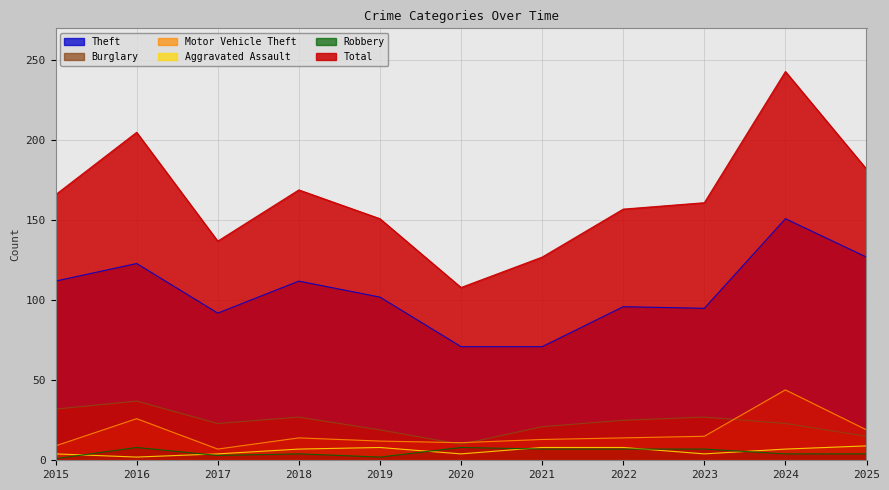

Reading left to right, extract all data points from this chart.

Theft: 2015=112	2016=123	2017=92	2018=112	2019=102	2020=71	2021=71	2022=96	2023=95	2024=151	2025=127
Burglary: 2015=32	2016=37	2017=23	2018=27	2019=19	2020=10	2021=21	2022=25	2023=27	2024=23	2025=15
Motor Vehicle Theft: 2015=9	2016=26	2017=7	2018=14	2019=12	2020=11	2021=13	2022=14	2023=15	2024=44	2025=19
Aggravated Assault: 2015=4	2016=2	2017=4	2018=7	2019=8	2020=4	2021=8	2022=8	2023=4	2024=7	2025=9
Robbery: 2015=1	2016=8	2017=3	2018=4	2019=2	2020=8	2021=7	2022=7	2023=7	2024=4	2025=4
Total: 2015=166	2016=205	2017=137	2018=169	2019=151	2020=108	2021=127	2022=157	2023=161	2024=243	2025=182